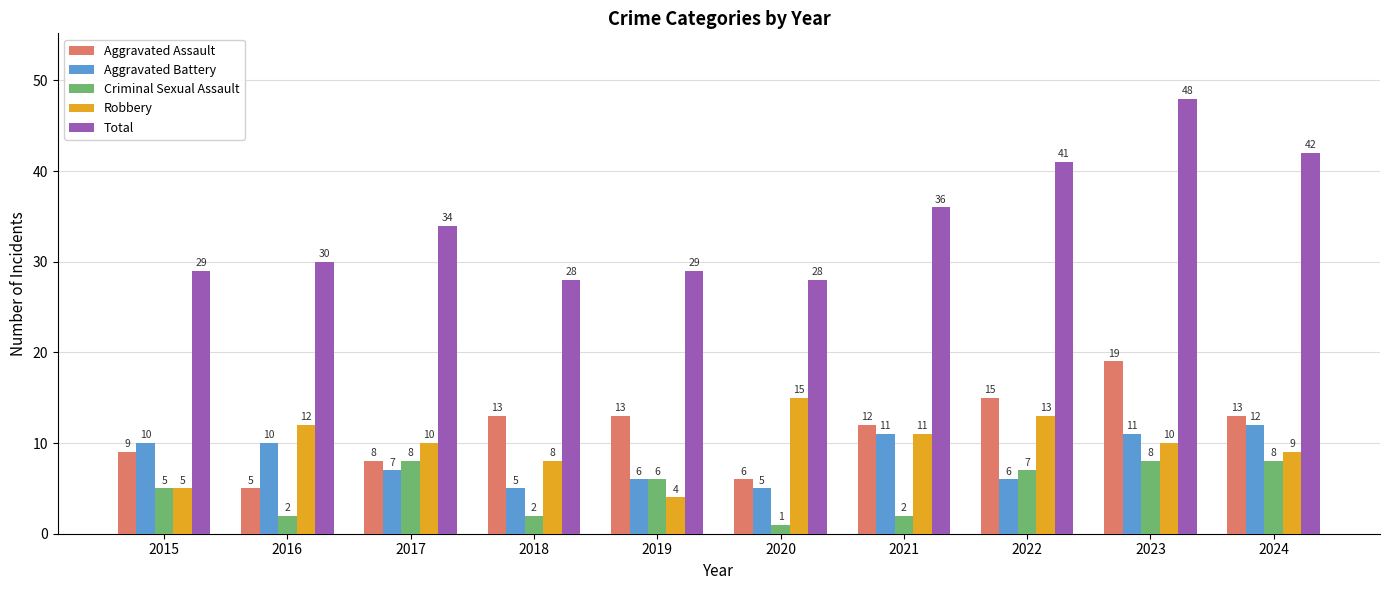

Reading right to left, transcribe all the data shown in this chart.

Aggravated Assault: 2024=13	2023=19	2022=15	2021=12	2020=6	2019=13	2018=13	2017=8	2016=5	2015=9
Aggravated Battery: 2024=12	2023=11	2022=6	2021=11	2020=5	2019=6	2018=5	2017=7	2016=10	2015=10
Criminal Sexual Assault: 2024=8	2023=8	2022=7	2021=2	2020=1	2019=6	2018=2	2017=8	2016=2	2015=5
Robbery: 2024=9	2023=10	2022=13	2021=11	2020=15	2019=4	2018=8	2017=10	2016=12	2015=5
Total: 2024=42	2023=48	2022=41	2021=36	2020=28	2019=29	2018=28	2017=34	2016=30	2015=29